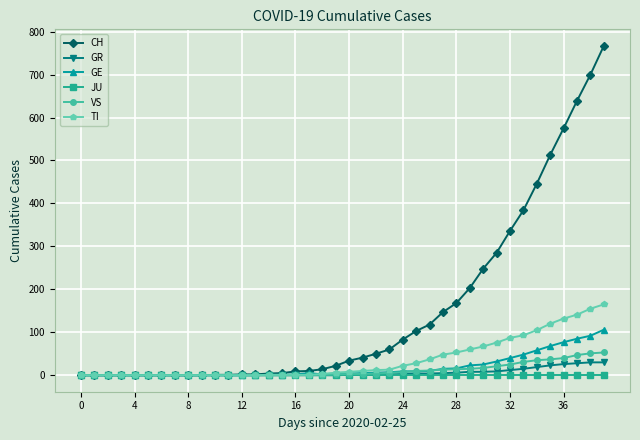

Which series has the largest range (max minus min)?

CH